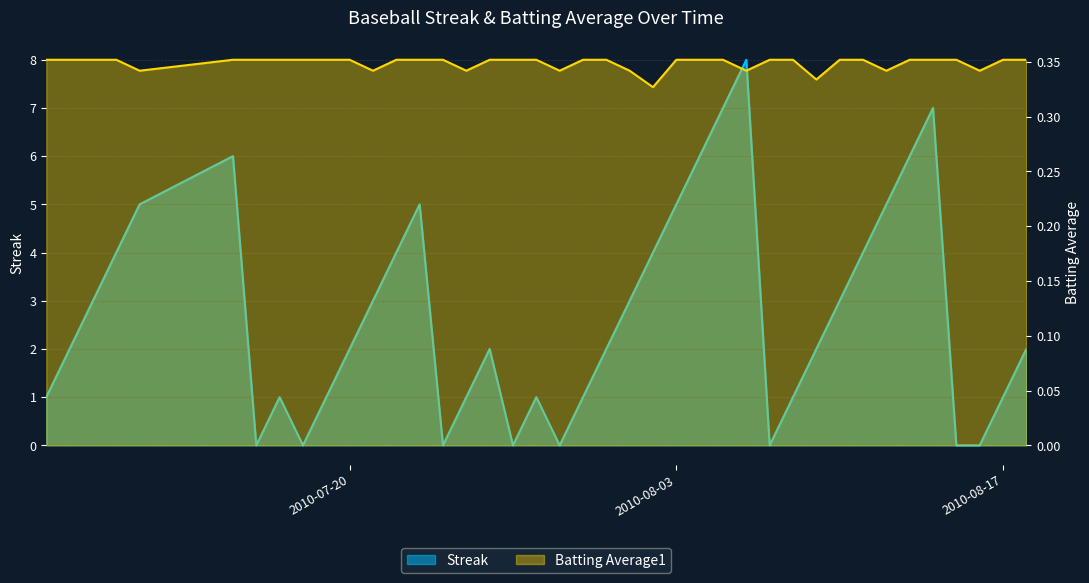

Is the value of Streak at 2010-08-09 greater than the value of Batting Average1 at 2010-08-05?

Yes